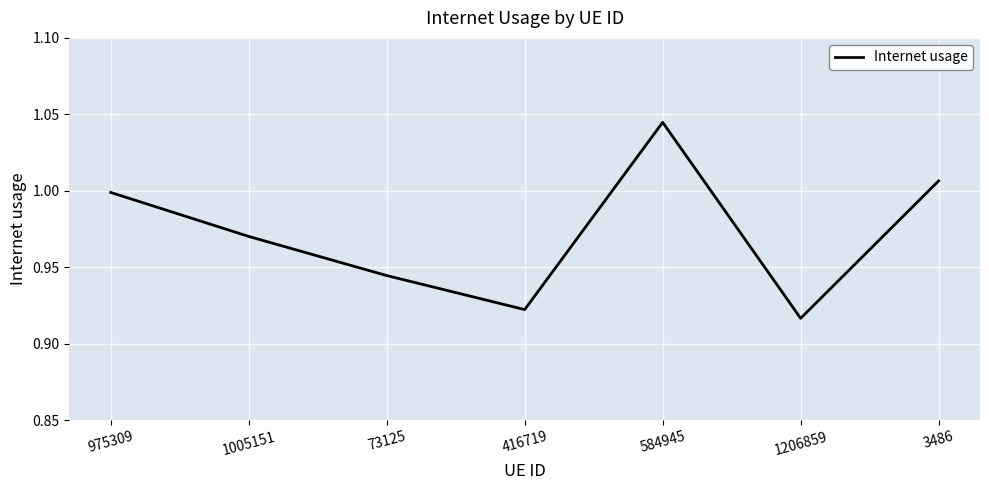

True or false: there are more than 1 points higher than both neighbors.

False